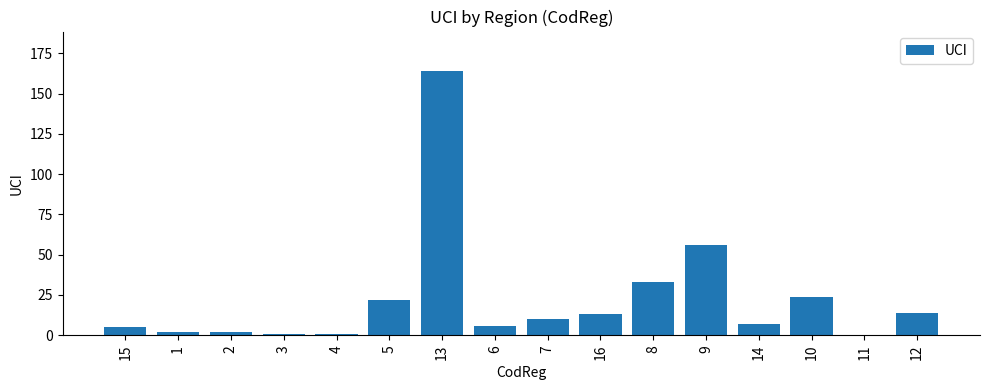

What is the sum of all values?

360